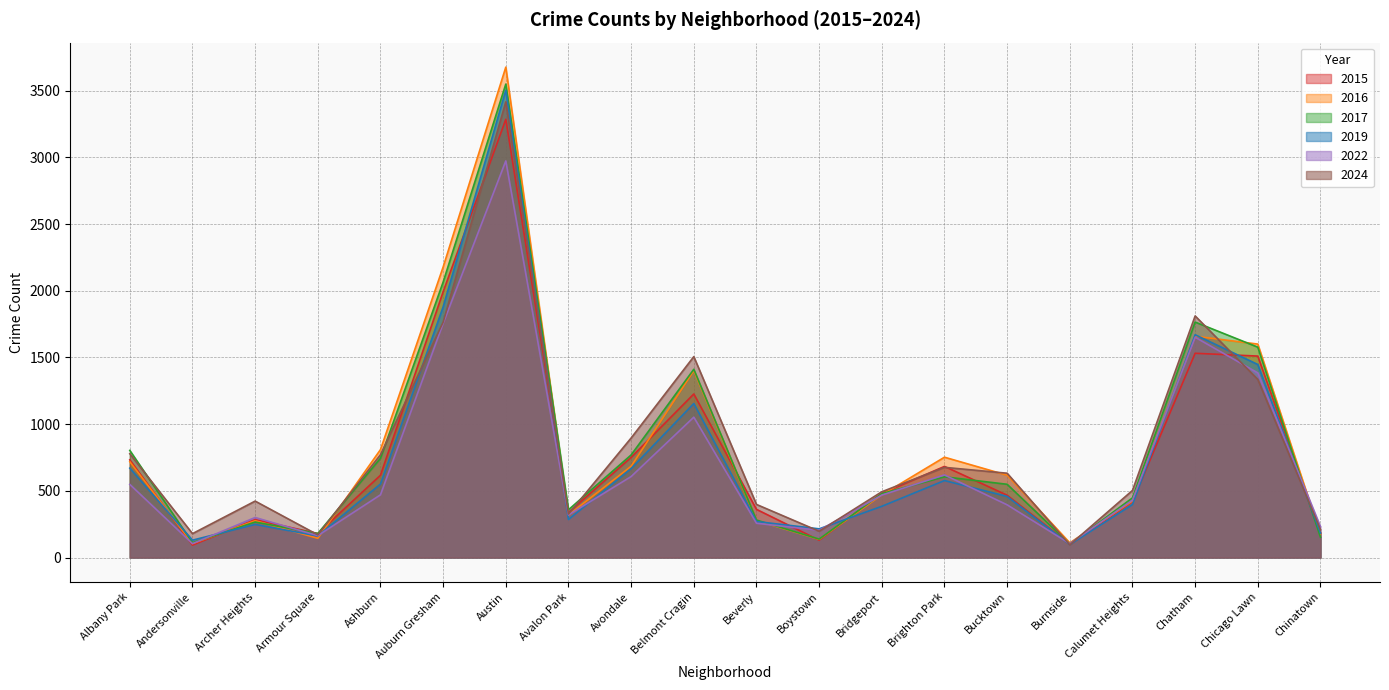

List the labels in order of 2022 value, smallest first.

Andersonville, Burnside, Armour Square, Boystown, Chinatown, Beverly, Archer Heights, Avalon Park, Bucktown, Calumet Heights, Bridgeport, Ashburn, Albany Park, Avondale, Brighton Park, Belmont Cragin, Chicago Lawn, Chatham, Auburn Gresham, Austin